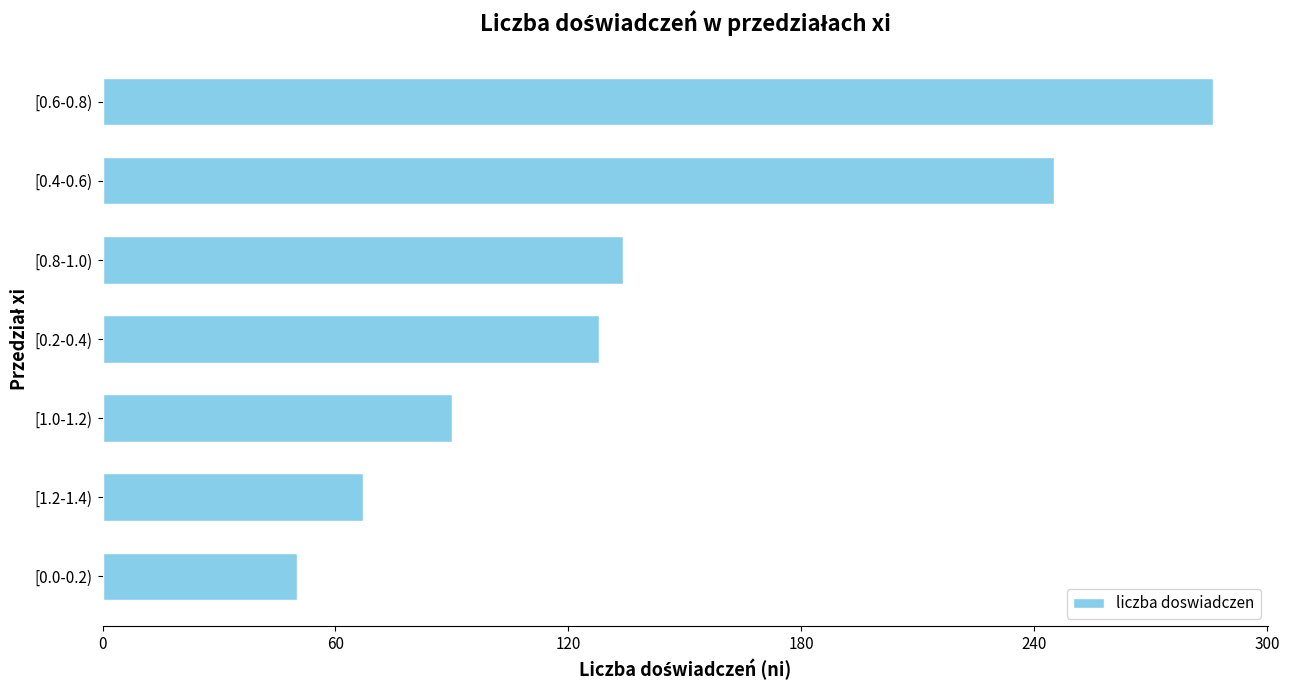

Is it true that the value at [0.4-0.6) is 245?

True